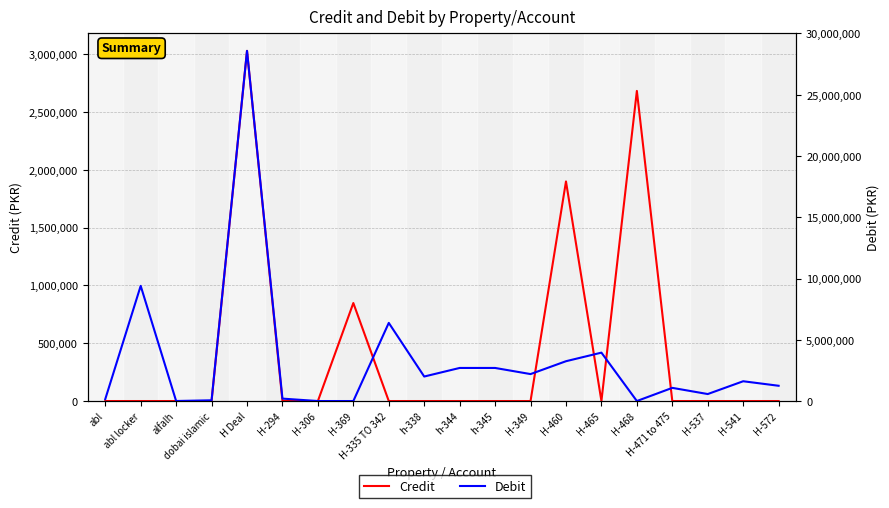

Between which two adjacent categories do Credit and Debit first intersect?

H-369 and H-335 TO 342